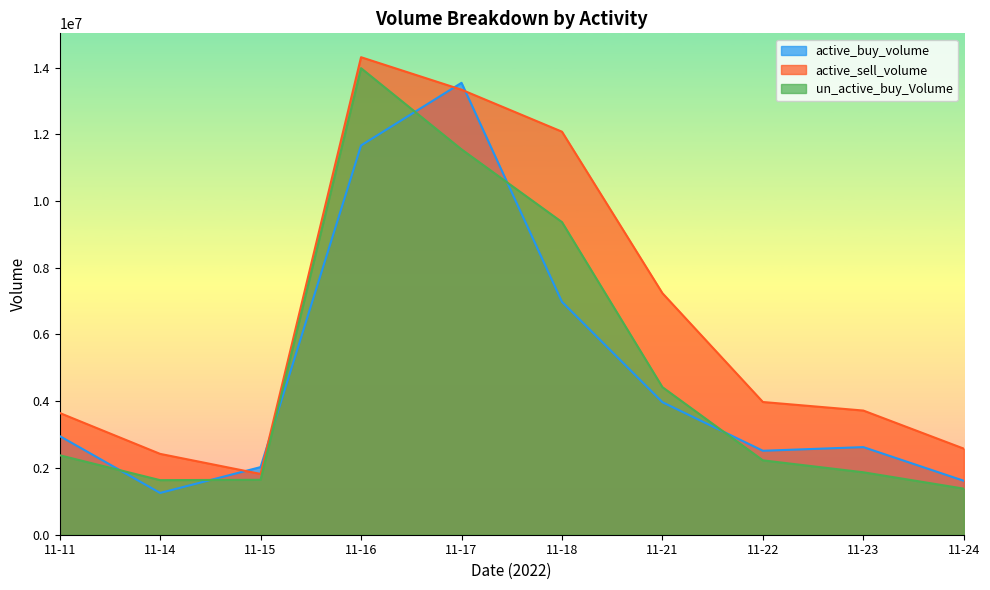

The active_buy_volume series shows 11664403 at 11-16. True or false?

True